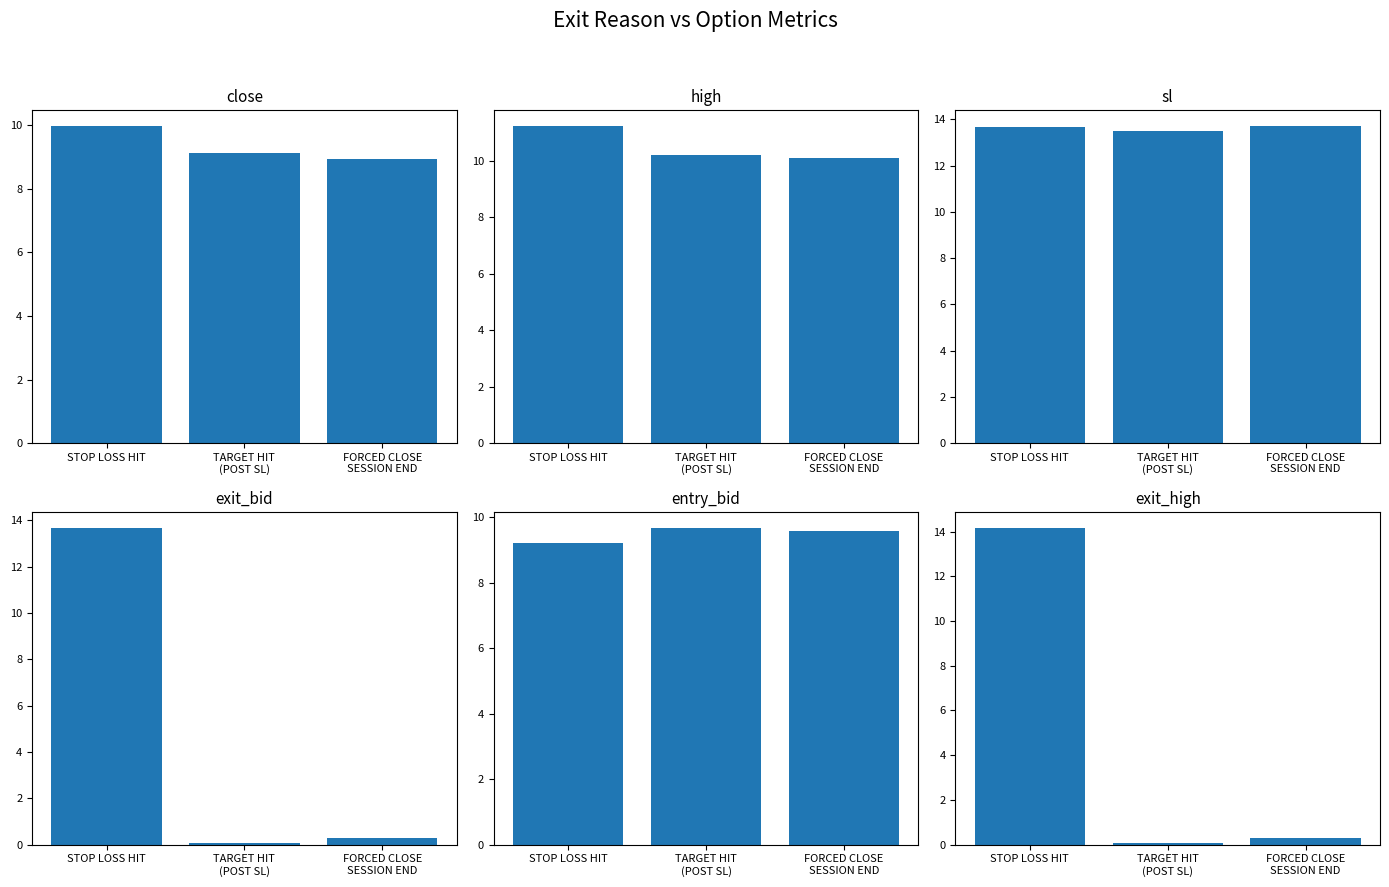

Between STOP LOSS HIT and FORCED CLOSE
SESSION END, which series saw the biggest shift?

exit_high